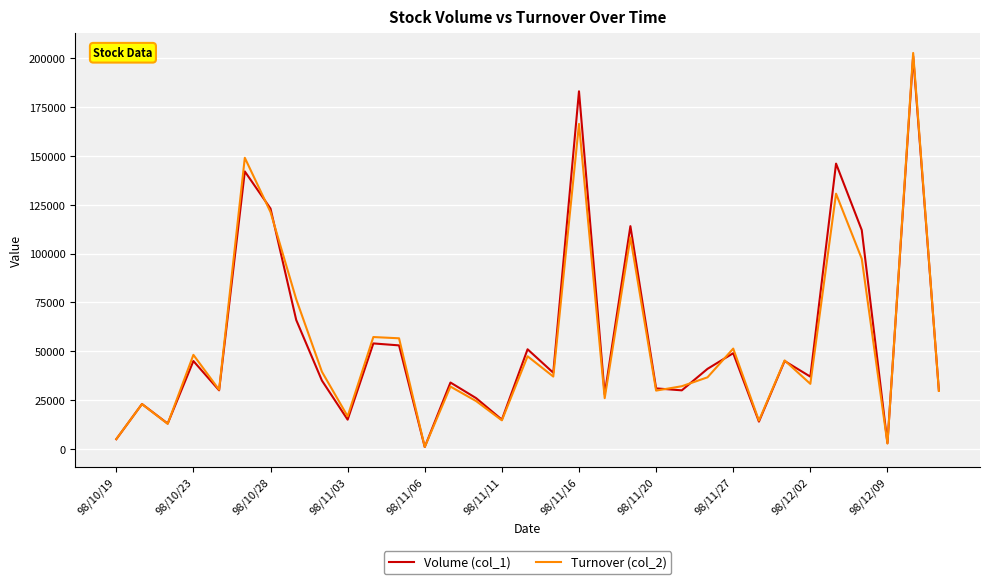

Which series has the largest range (max minus min)?

Turnover (col_2)